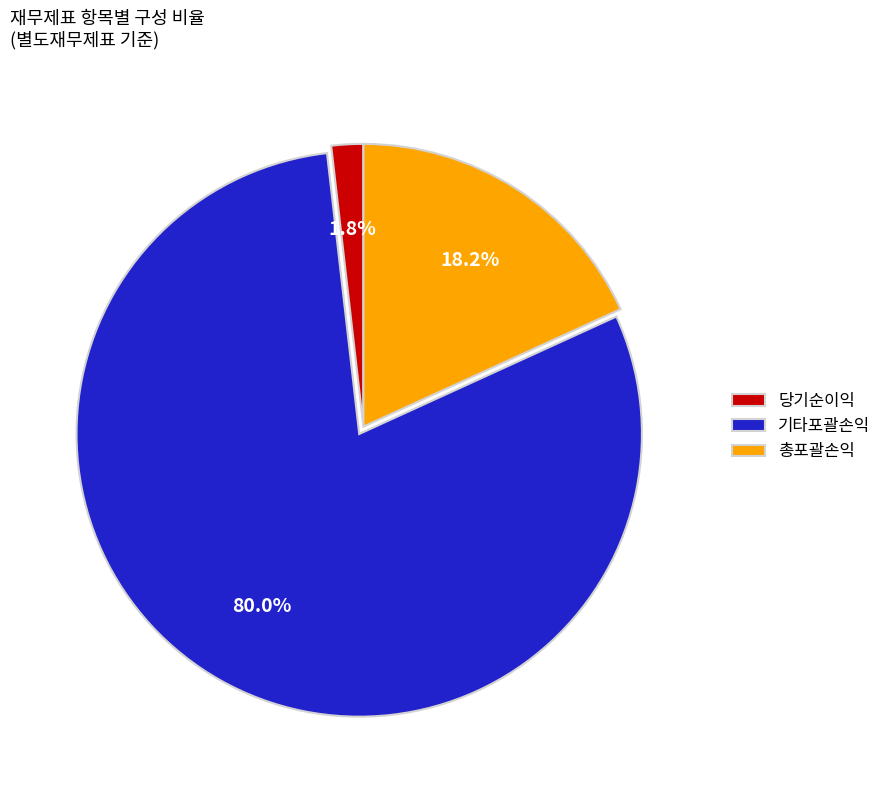

What is the largest slice in the pie chart?

기타포괄손익